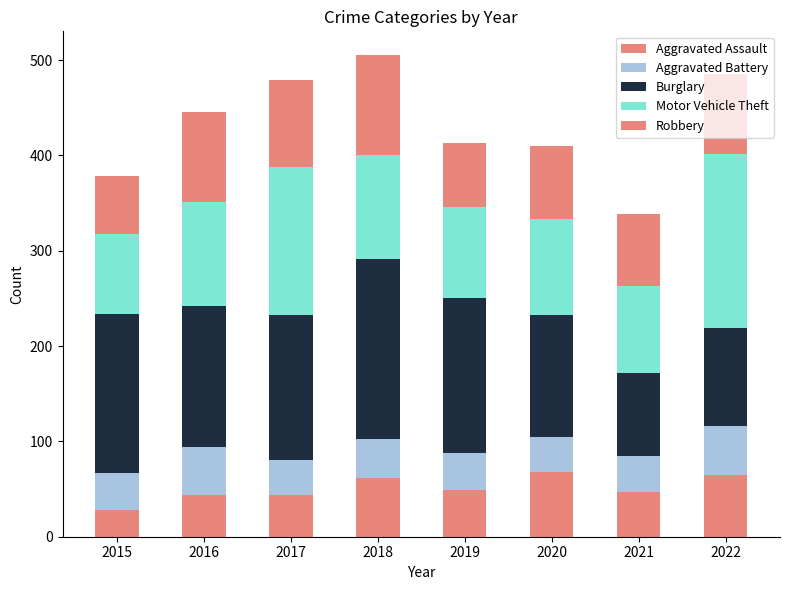

Which series has the largest range (max minus min)?

Burglary